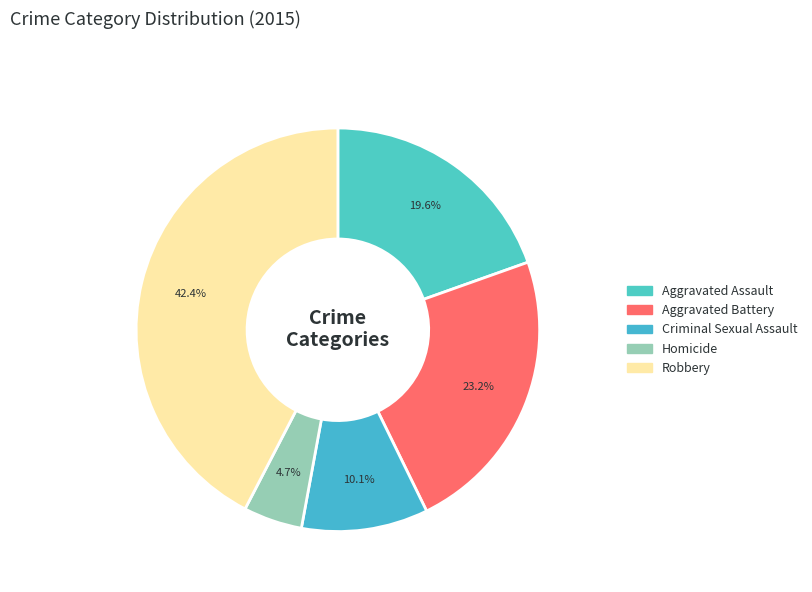

Rank the categories by value from lowest to highest.

Homicide, Criminal Sexual Assault, Aggravated Assault, Aggravated Battery, Robbery